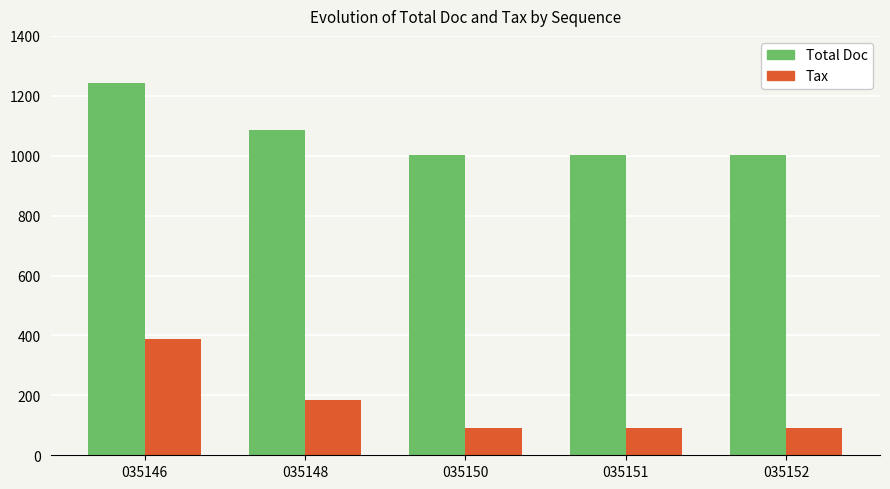

Which series has the largest total across all categories?

Total Doc